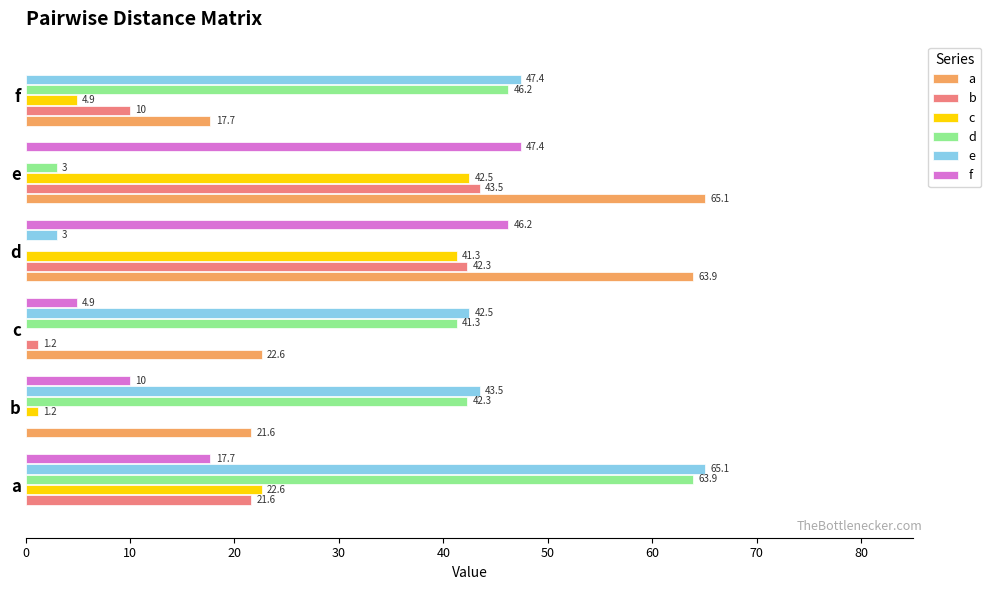

What value does the c series have at f?

4.9